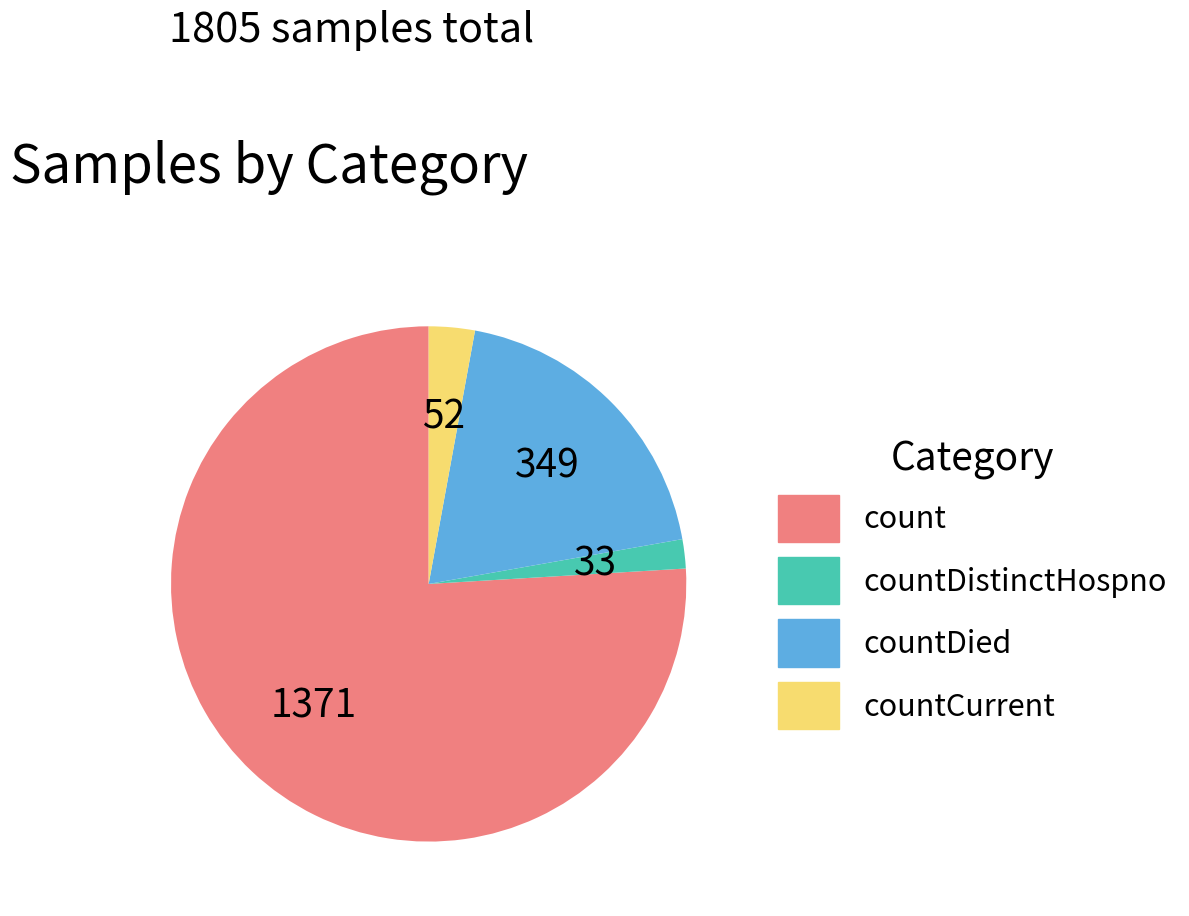

Is there any slice that represents more than half of the pie?

Yes